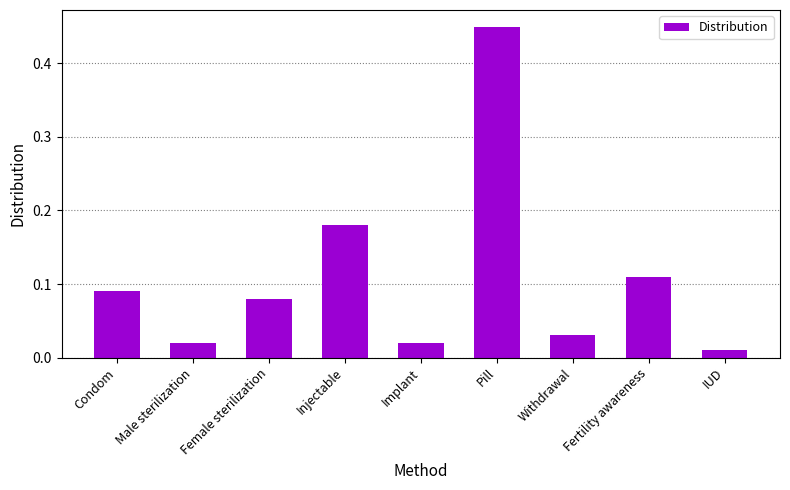

At which label is the value closest to 0?

IUD